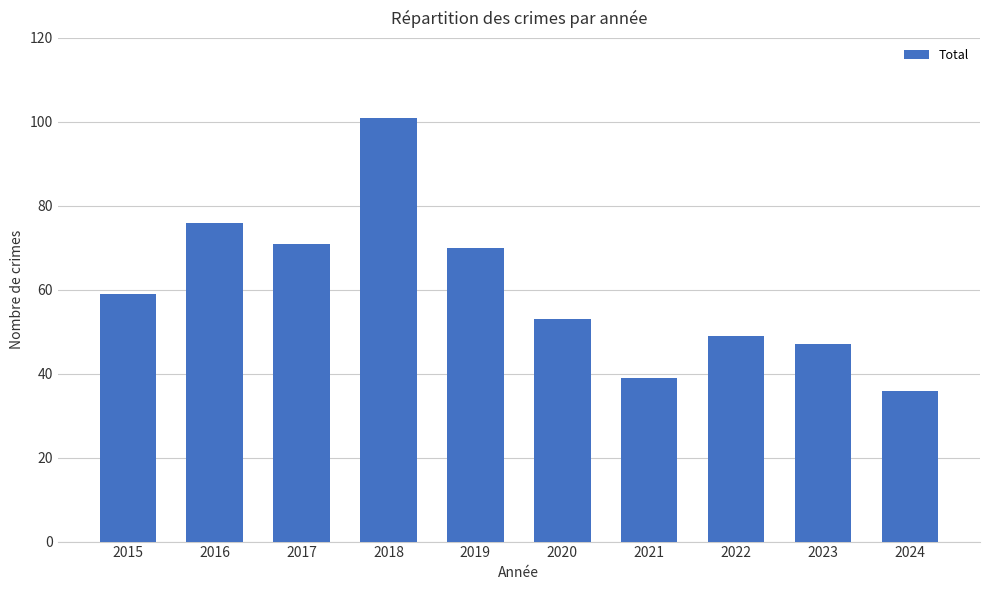

Which label corresponds to the largest value in the chart?

2018